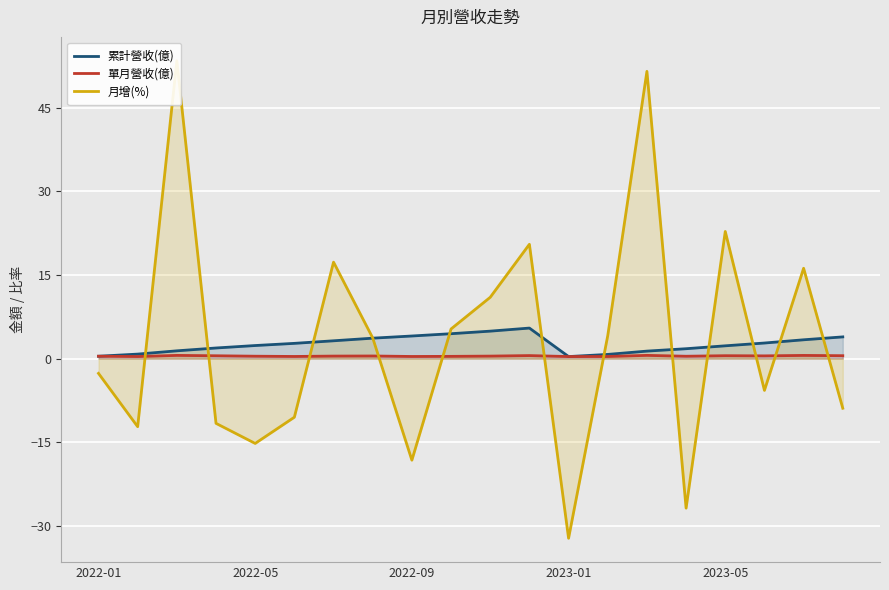

How many values in 月增(%) are below zero?

10